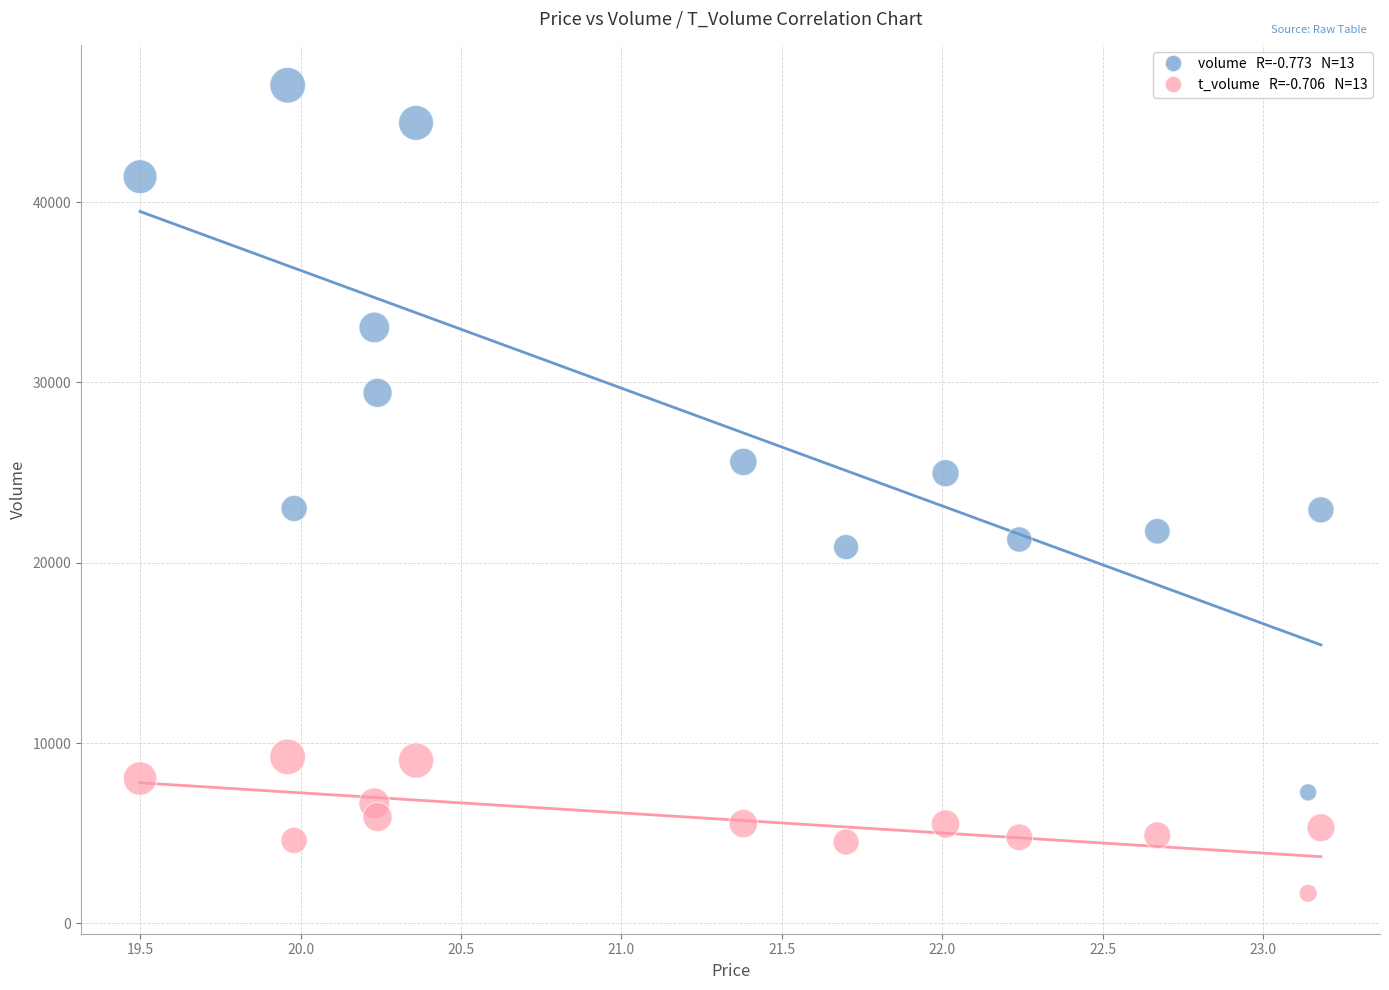

Across all data points, what is the range of Y values (max minus min)?

44811